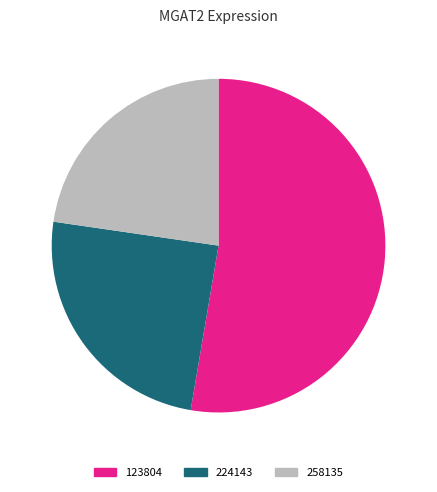

Which category has the smallest portion of the pie?

258135